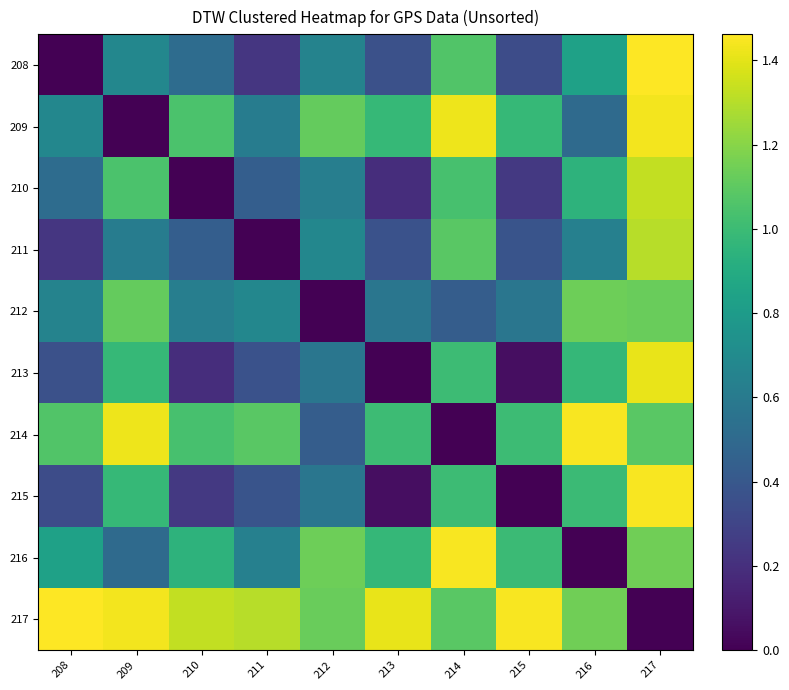

Reading left to right, what are all the values shown in this chart?

208: 208=0.0	209=0.7	210=0.5	211=0.2	212=0.7	213=0.4	214=1.1	215=0.3	216=0.8	217=1.5
209: 208=0.7	209=0.0	210=1.0	211=0.6	212=1.1	213=1.0	214=1.4	215=1.0	216=0.5	217=1.4
210: 208=0.5	209=1.0	210=0.0	211=0.4	212=0.6	213=0.2	214=1.0	215=0.2	216=0.9	217=1.3
211: 208=0.2	209=0.6	210=0.4	211=0.0	212=0.7	213=0.4	214=1.1	215=0.4	216=0.6	217=1.3
212: 208=0.7	209=1.1	210=0.6	211=0.7	212=0.0	213=0.6	214=0.4	215=0.6	216=1.1	217=1.1
213: 208=0.4	209=1.0	210=0.2	211=0.4	212=0.6	213=0.0	214=1.0	215=0.1	216=1.0	217=1.4
214: 208=1.1	209=1.4	210=1.0	211=1.1	212=0.4	213=1.0	214=0.0	215=1.0	216=1.4	217=1.1
215: 208=0.3	209=1.0	210=0.2	211=0.4	212=0.6	213=0.1	214=1.0	215=0.0	216=1.0	217=1.4
216: 208=0.8	209=0.5	210=0.9	211=0.6	212=1.1	213=1.0	214=1.4	215=1.0	216=0.0	217=1.1
217: 208=1.5	209=1.4	210=1.3	211=1.3	212=1.1	213=1.4	214=1.1	215=1.4	216=1.1	217=0.0